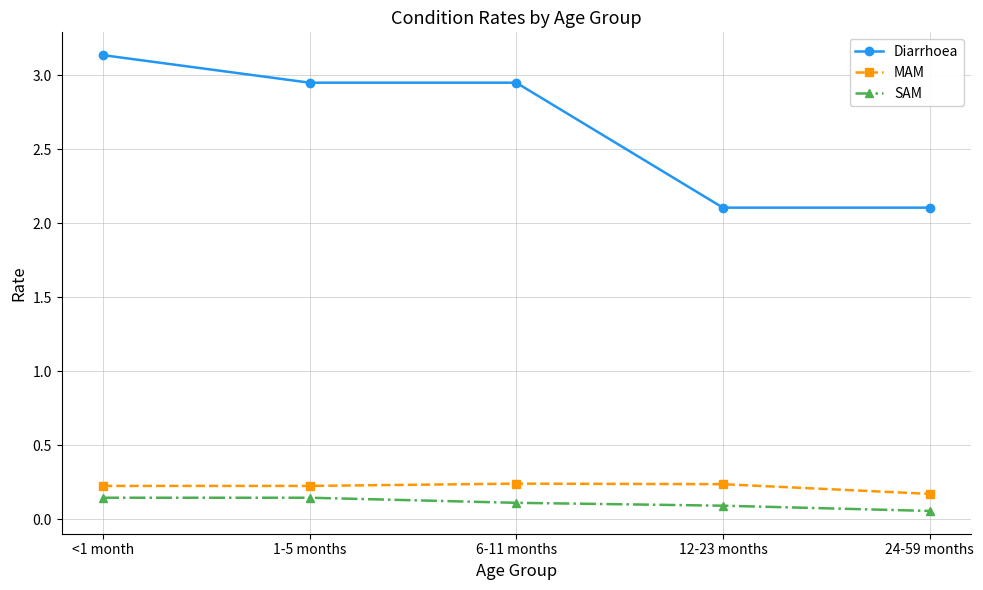

The MAM series shows 0.2 at 6-11 months. True or false?

True